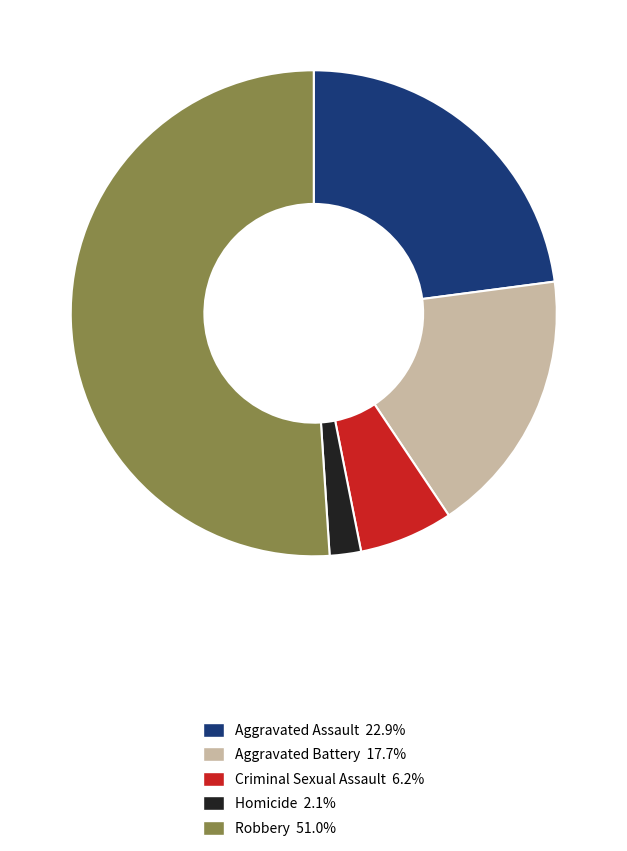

Is it true that Aggravated Assault is 13% of the pie?

False